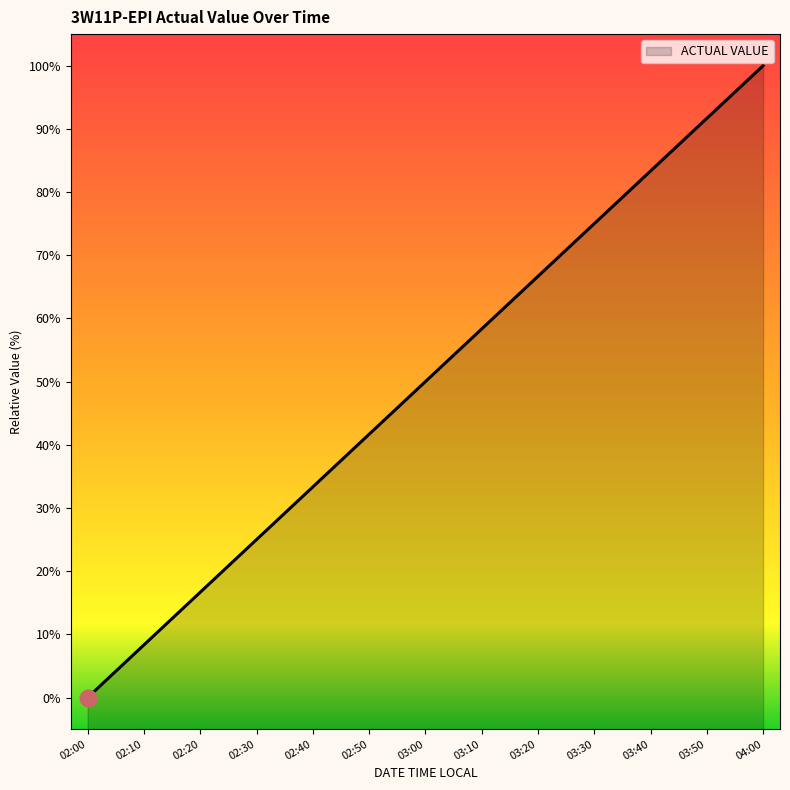

Which has a higher value, 04:00 or 02:50?

04:00